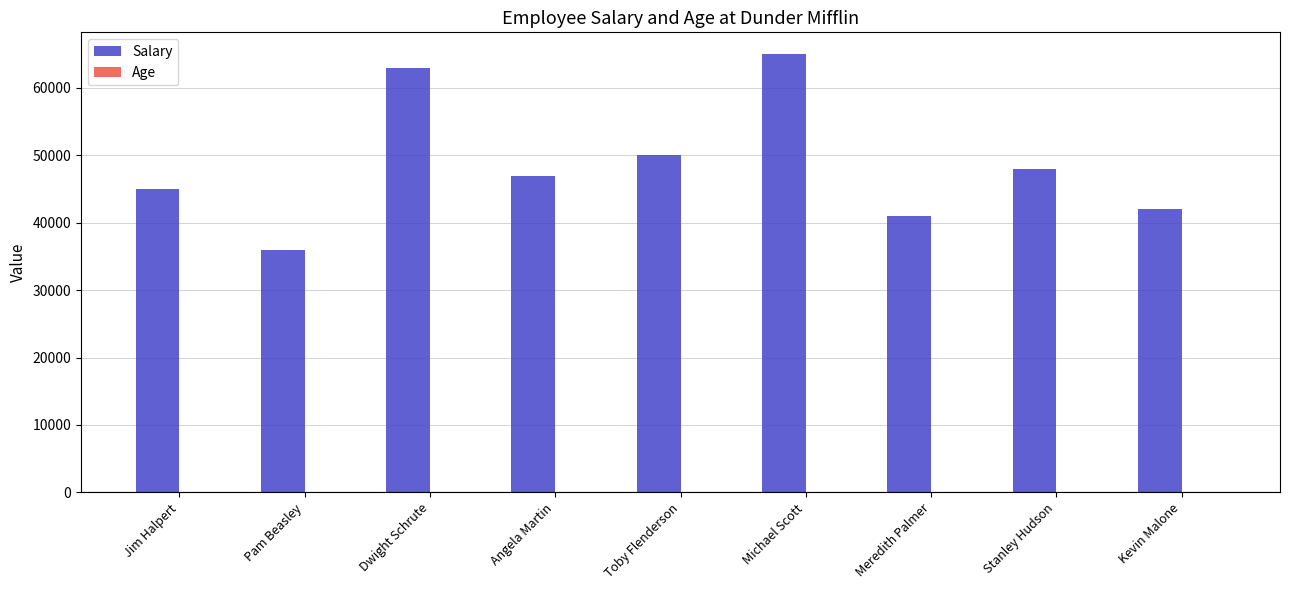

Which series has the largest total across all categories?

Salary